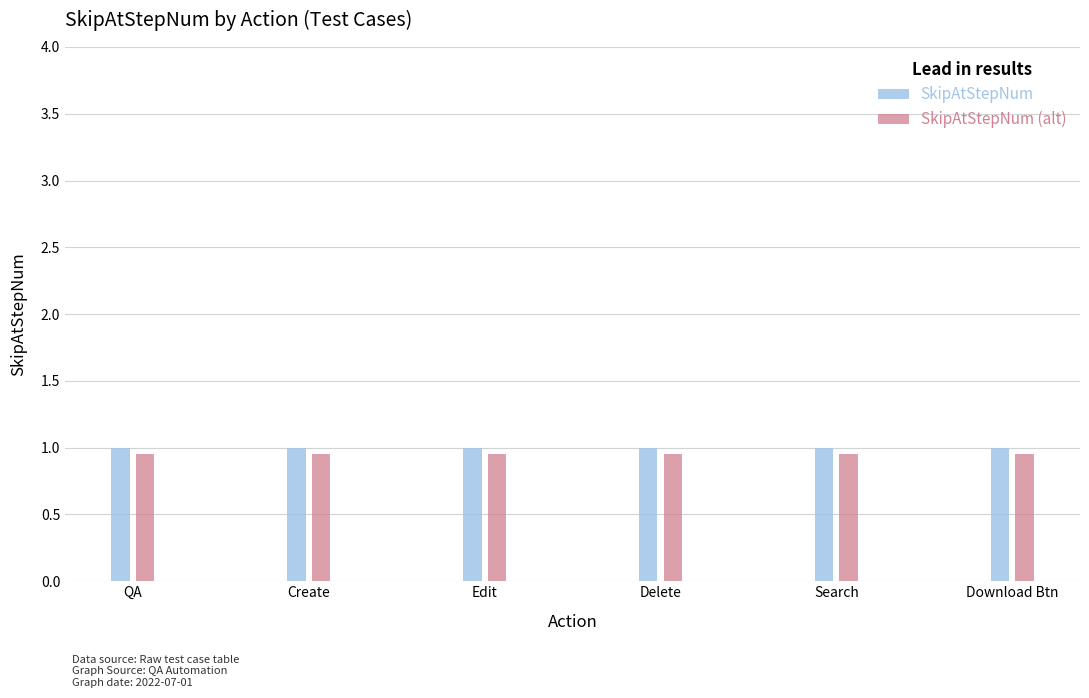

What is the value of the SkipAtStepNum bar at the 2nd from the left?

1.0